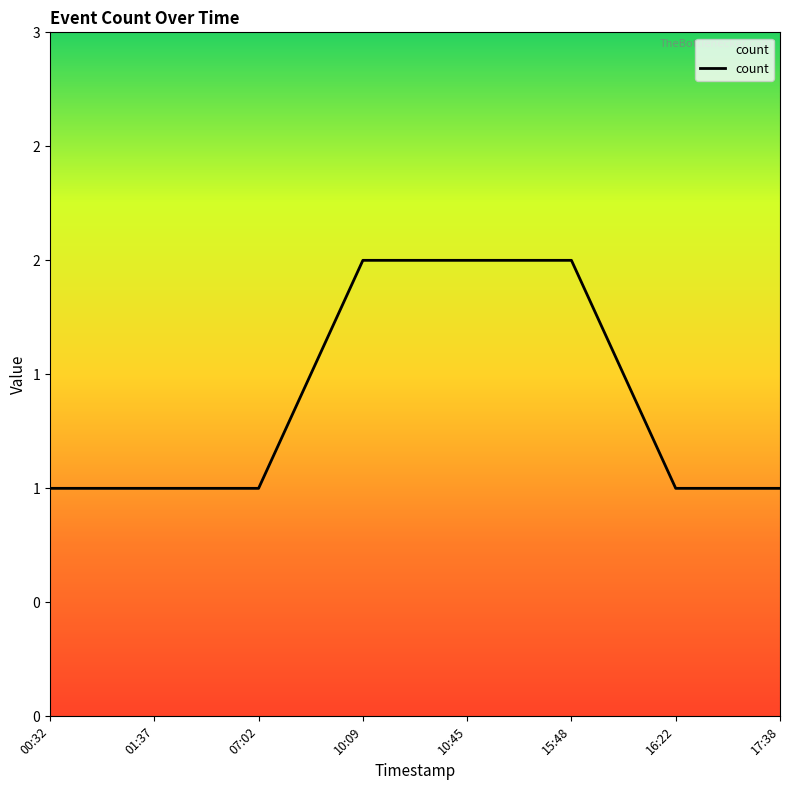

What value does the data have at 01:37?

1